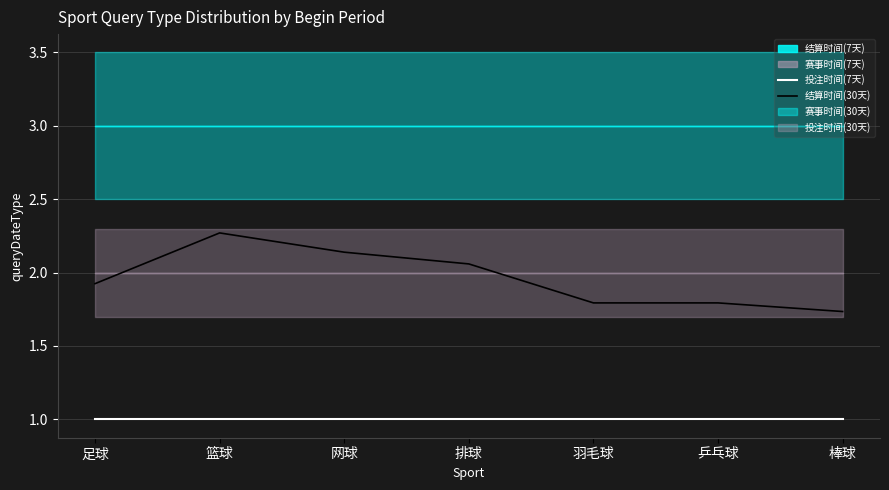

True or false: 结算时间(30天) has a value of 0.7 at 羽毛球.

False